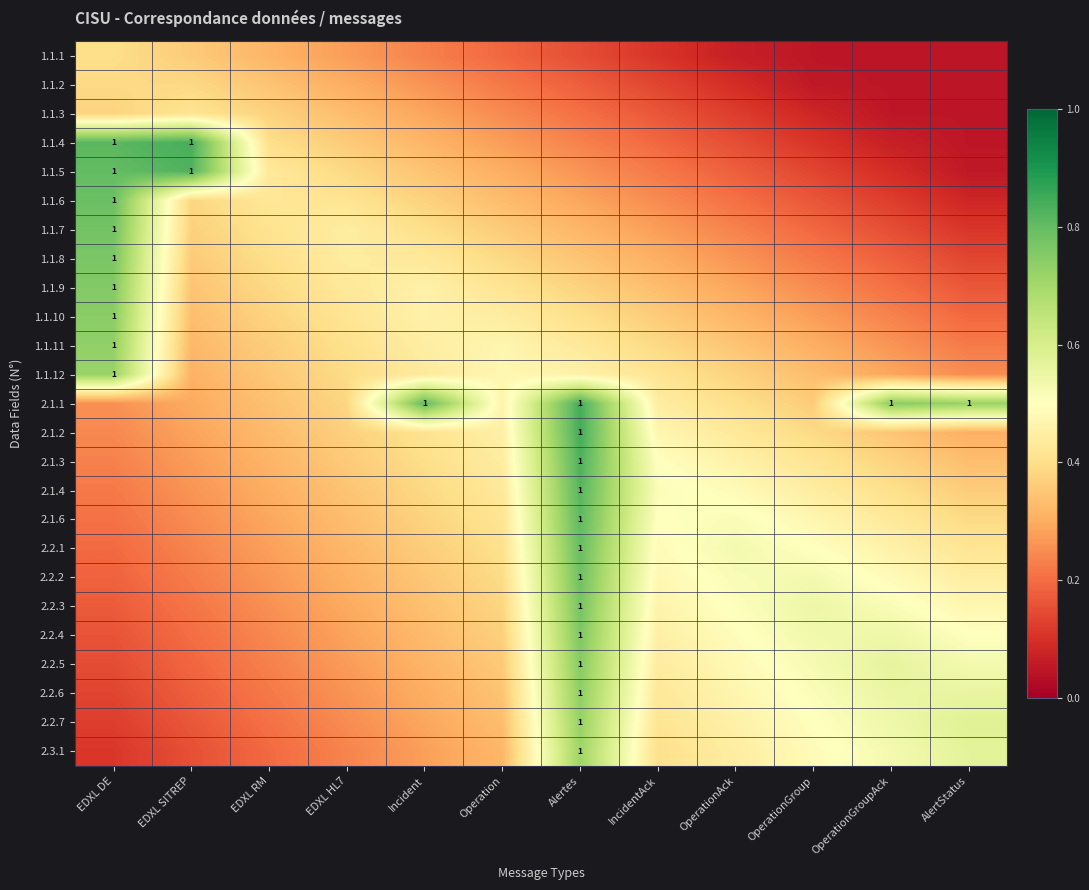

True or false: 2.2.7 has a value of 0.4 at IncidentAck.

True